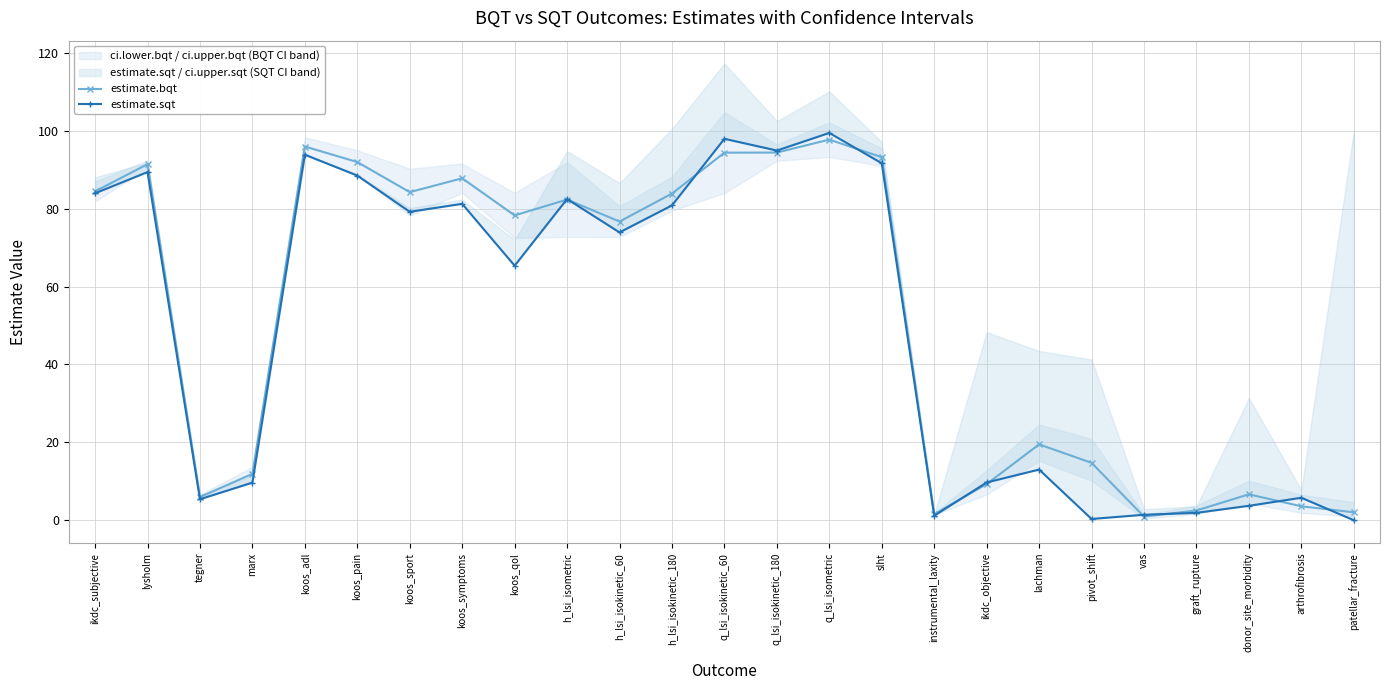

Does the chart have visible grid lines?

Yes